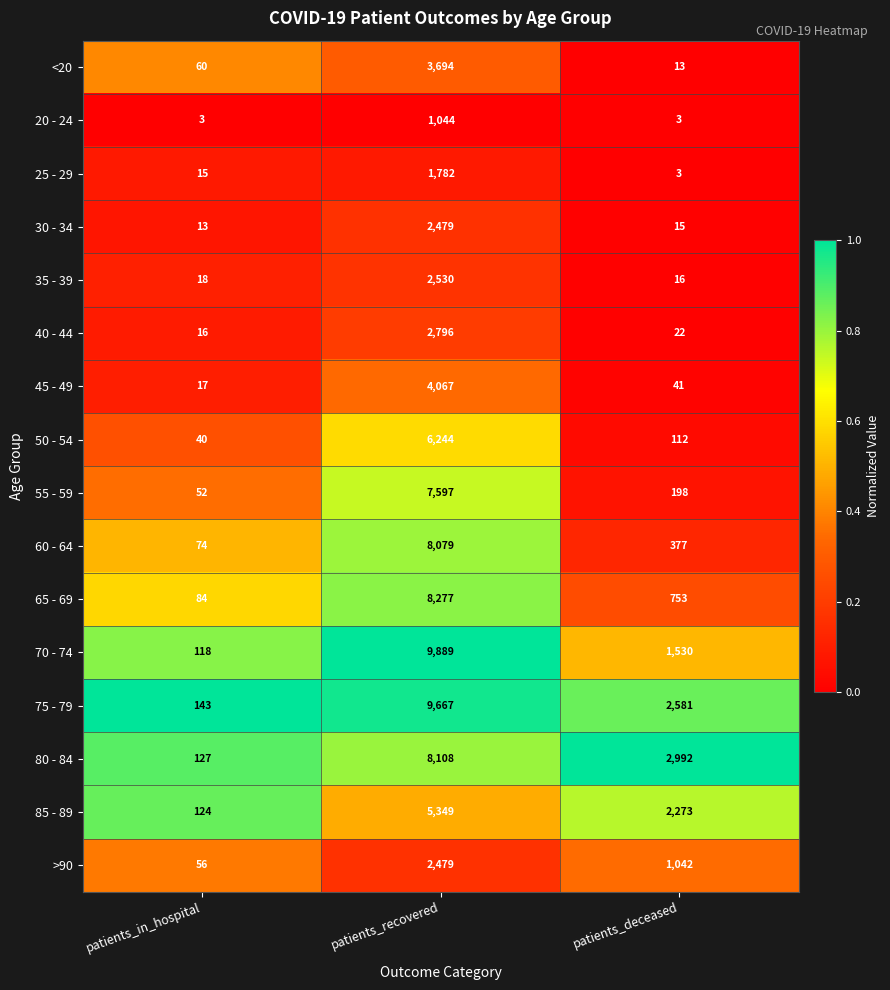

What is the average value of the 70 - 74 series?

3846